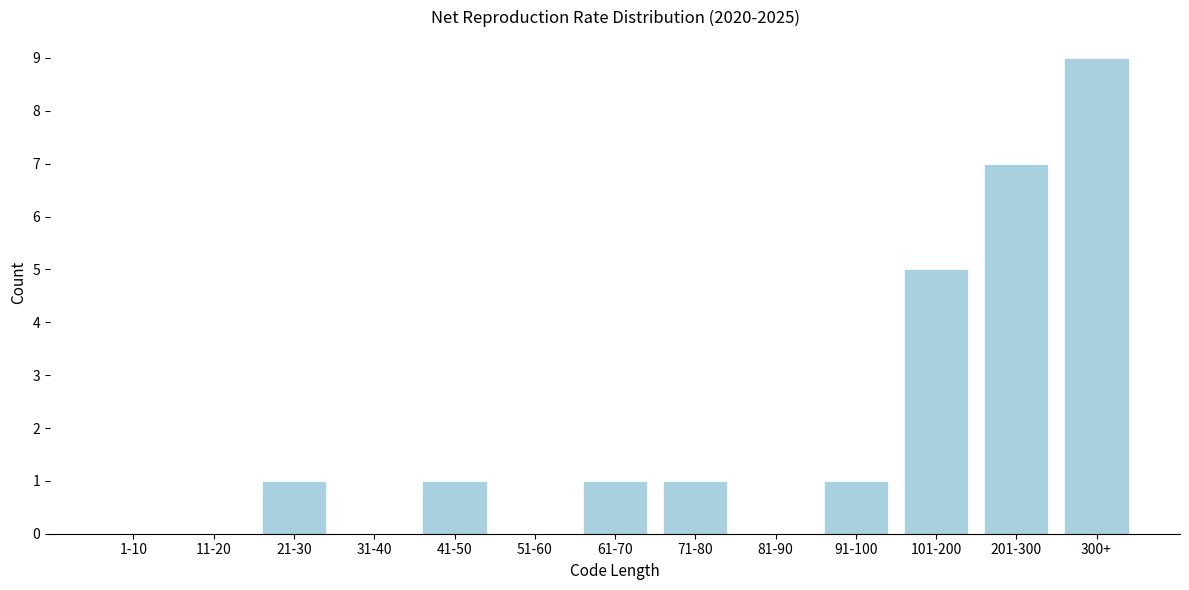

Reading left to right, list all the values displayed in this chart.

1-10=0	11-20=0	21-30=1	31-40=0	41-50=1	51-60=0	61-70=1	71-80=1	81-90=0	91-100=1	101-200=5	201-300=7	300+=9